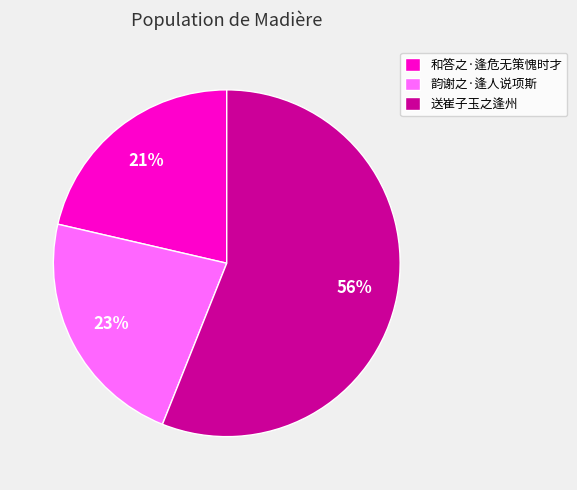

Between 和答之·逢危无策愧时才 and 韵谢之·逢人说项斯, which is larger?

韵谢之·逢人说项斯